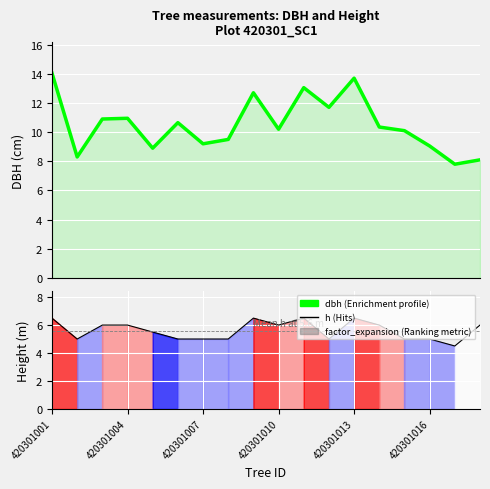

True or false: dbh and h cross at least once.

False